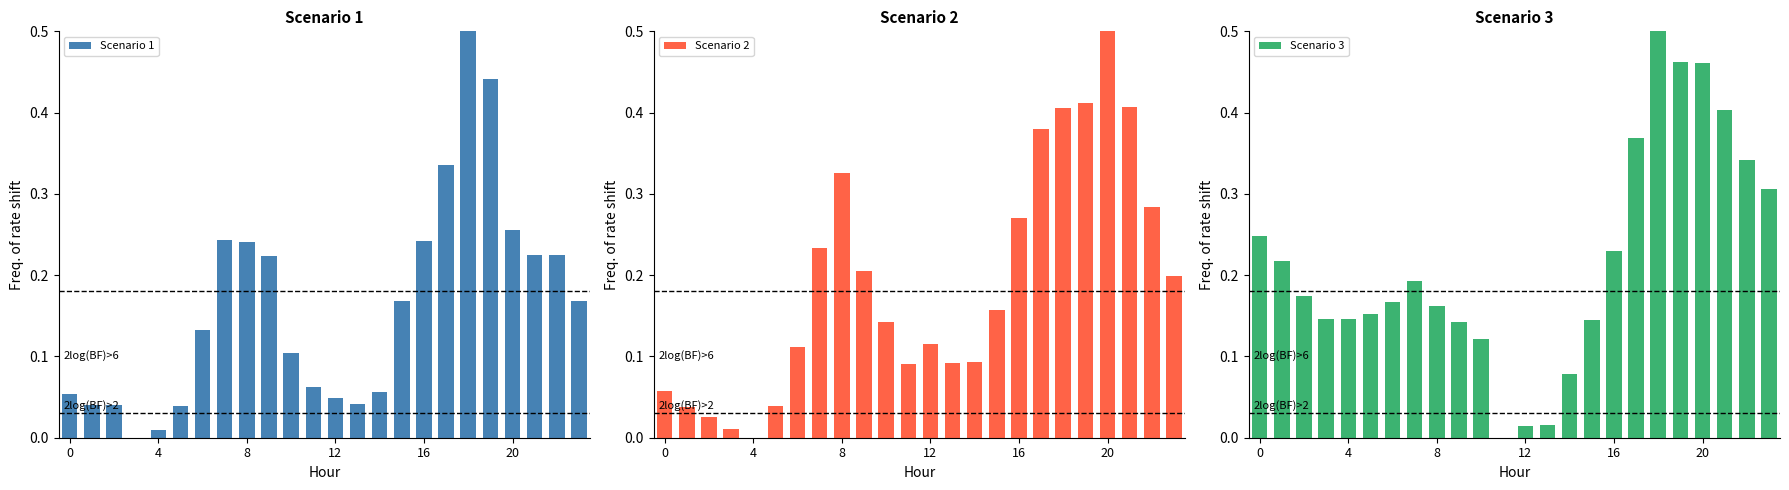

List the series in order of their peak value, highest first.

Scenario 1, Scenario 2, Scenario 3